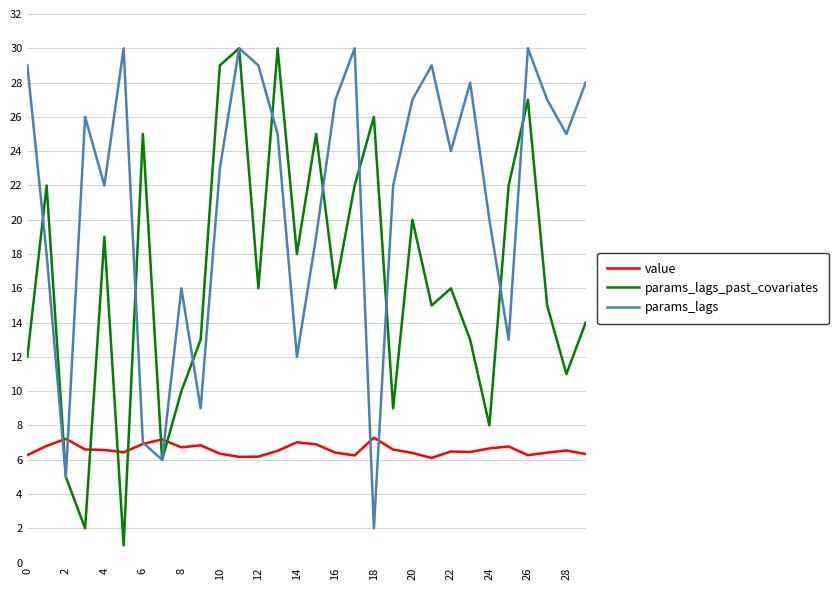

How many times do params_lags_past_covariates and value cross each other?

6